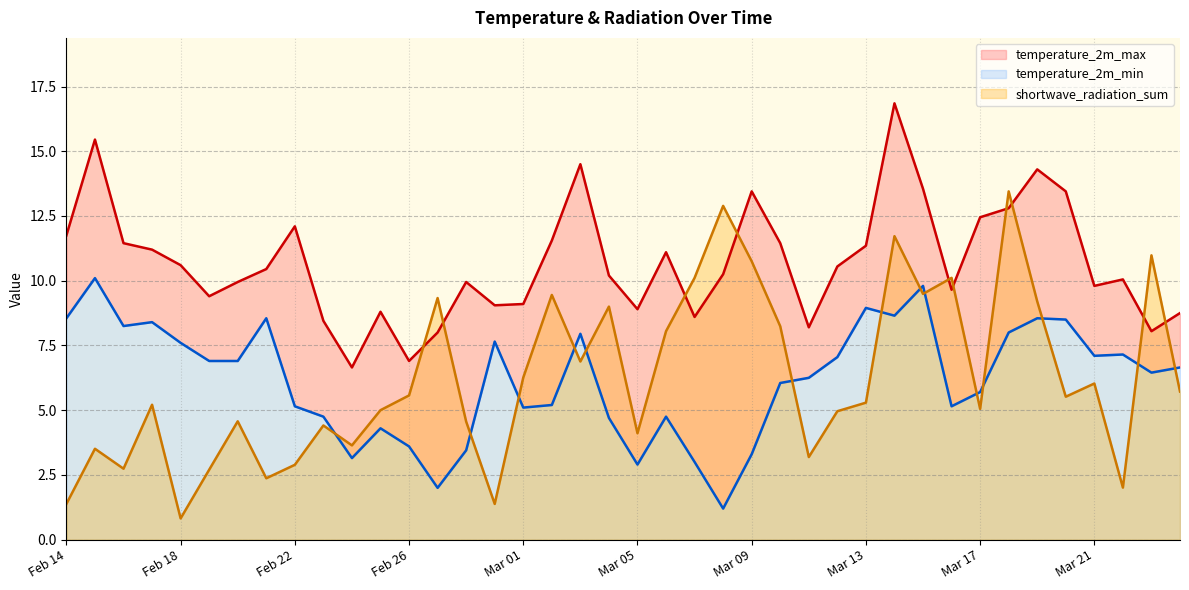

Reading right to left, what are all the values shown in this chart?

temperature_2m_max: 8.8	8.1	10.1	9.8	13.4	14.3	12.8	12.4	9.7	13.6	16.9	11.3	10.6	8.2	11.4	13.4	10.2	8.6	11.1	8.9	10.2	14.5	11.6	9.1	9.1	9.9	8.0	6.9	8.8	6.7	8.4	12.1	10.4	9.9	9.4	10.6	11.2	11.4	15.4	11.8
temperature_2m_min: 6.7	6.5	7.2	7.1	8.5	8.6	8.0	5.7	5.2	9.8	8.7	8.9	7.0	6.2	6.0	3.3	1.2	3.0	4.8	2.9	4.7	8.0	5.2	5.1	7.7	3.5	2.0	3.6	4.3	3.1	4.8	5.2	8.6	6.9	6.9	7.6	8.4	8.2	10.1	8.6
shortwave_radiation_sum: 5.7	11.0	2.0	6.0	5.5	9.2	13.4	5.0	10.1	9.5	11.7	5.3	5.0	3.2	8.2	10.8	12.9	10.1	8.1	4.1	9.0	6.9	9.4	6.3	1.4	4.6	9.3	5.6	5.0	3.6	4.4	2.9	2.4	4.6	2.7	0.8	5.2	2.7	3.5	1.4